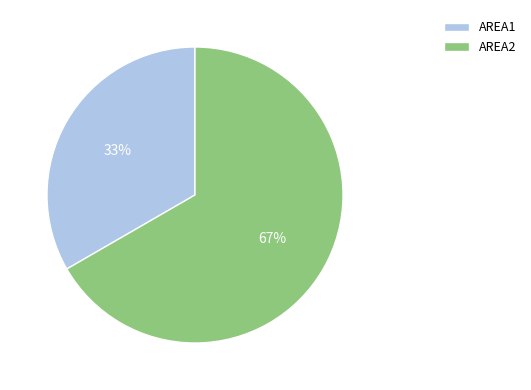

To the nearest percent, what is the combined percentage of AREA1 and AREA2?

100%